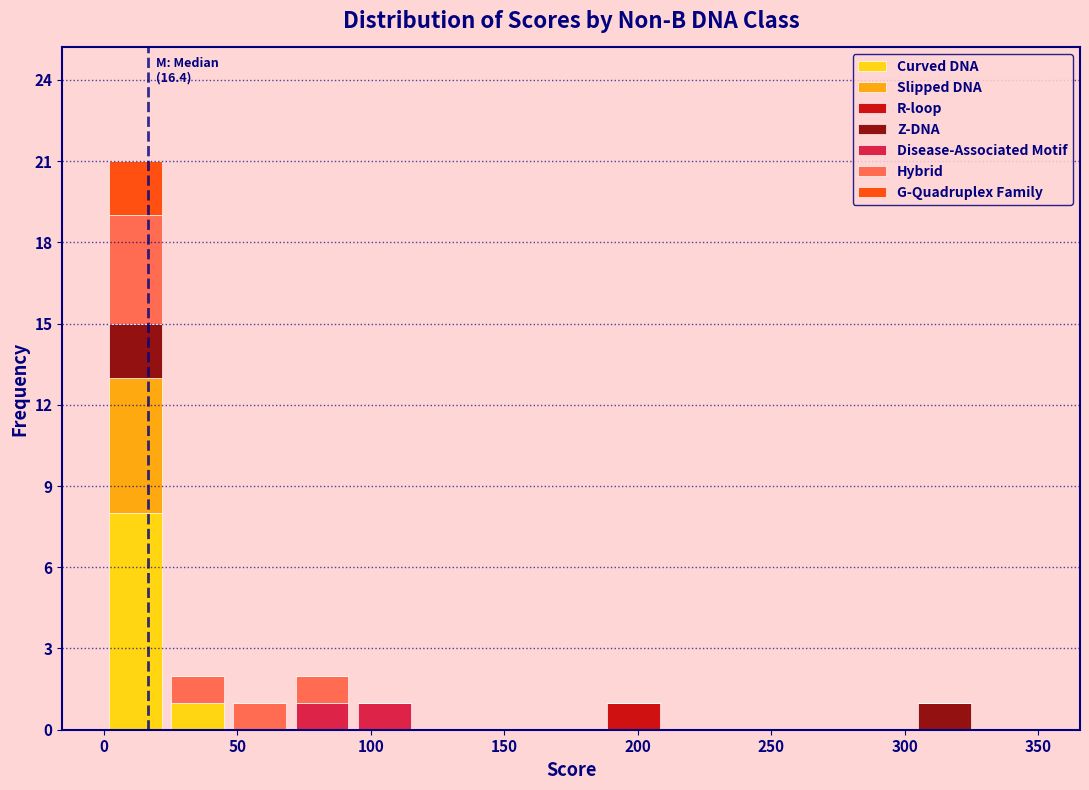

Which range on the x-axis has the tallest stacked bar (by total height)?

0 to 25